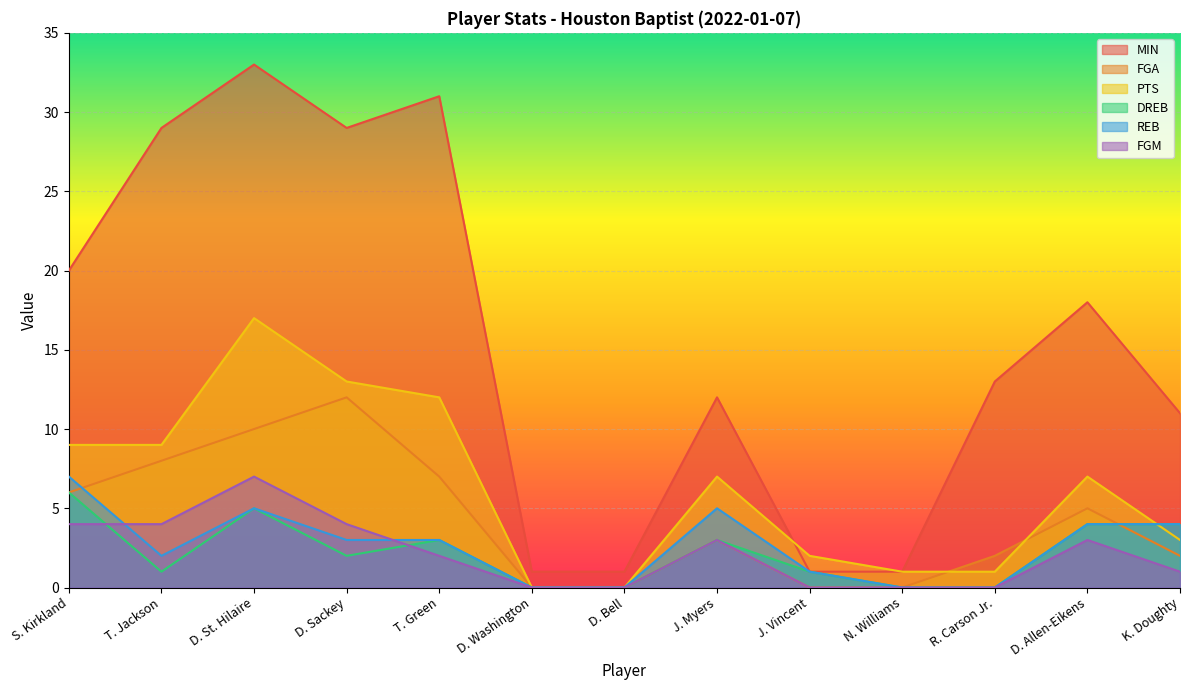

Where is the first local minimum for MIN?

D. Sackey